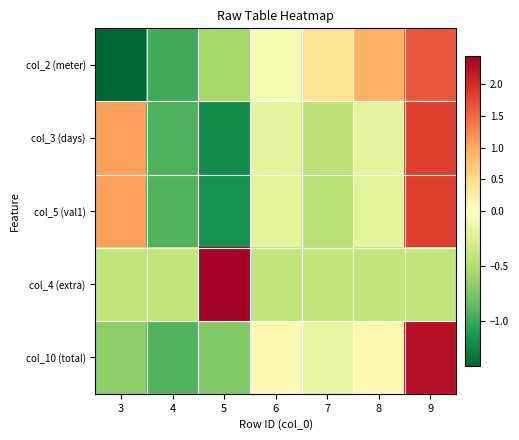

At which category is the sum across all series the highest?

9